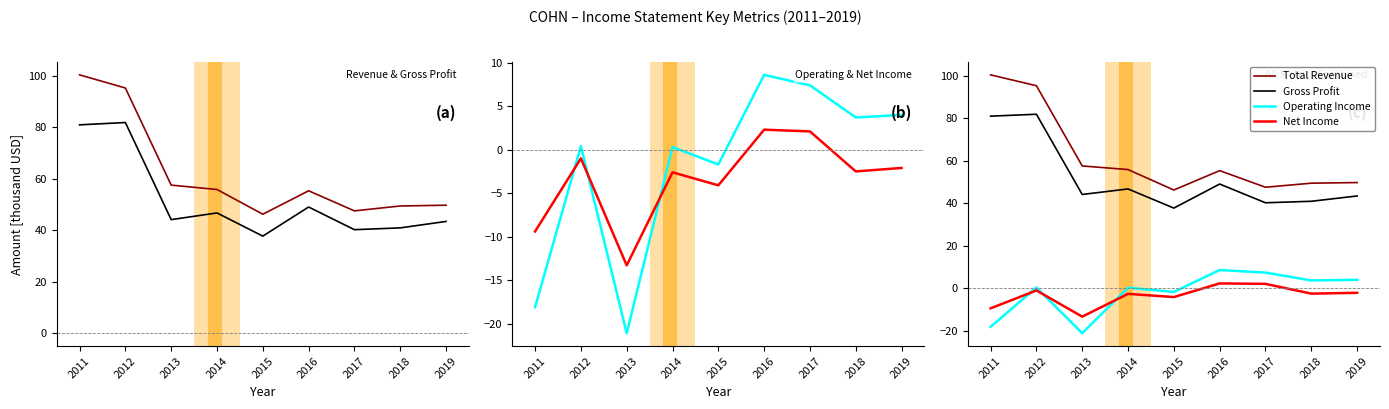

Reading right to left, transcribe all the data shown in this chart.

Total Revenue: 2019=49.7	2018=49.4	2017=47.5	2016=55.3	2015=46.2	2014=55.8	2013=57.5	2012=95.2	2011=100.3
Gross Profit: 2019=43.4	2018=40.9	2017=40.2	2016=49.0	2015=37.7	2014=46.7	2013=44.1	2012=81.8	2011=80.9
Operating Income: 2019=4.0	2018=3.7	2017=7.4	2016=8.6	2015=-1.7	2014=0.3	2013=-21.1	2012=0.4	2011=-18.1
Net Income: 2019=-2.1	2018=-2.5	2017=2.1	2016=2.3	2015=-4.1	2014=-2.6	2013=-13.3	2012=-1.0	2011=-9.4